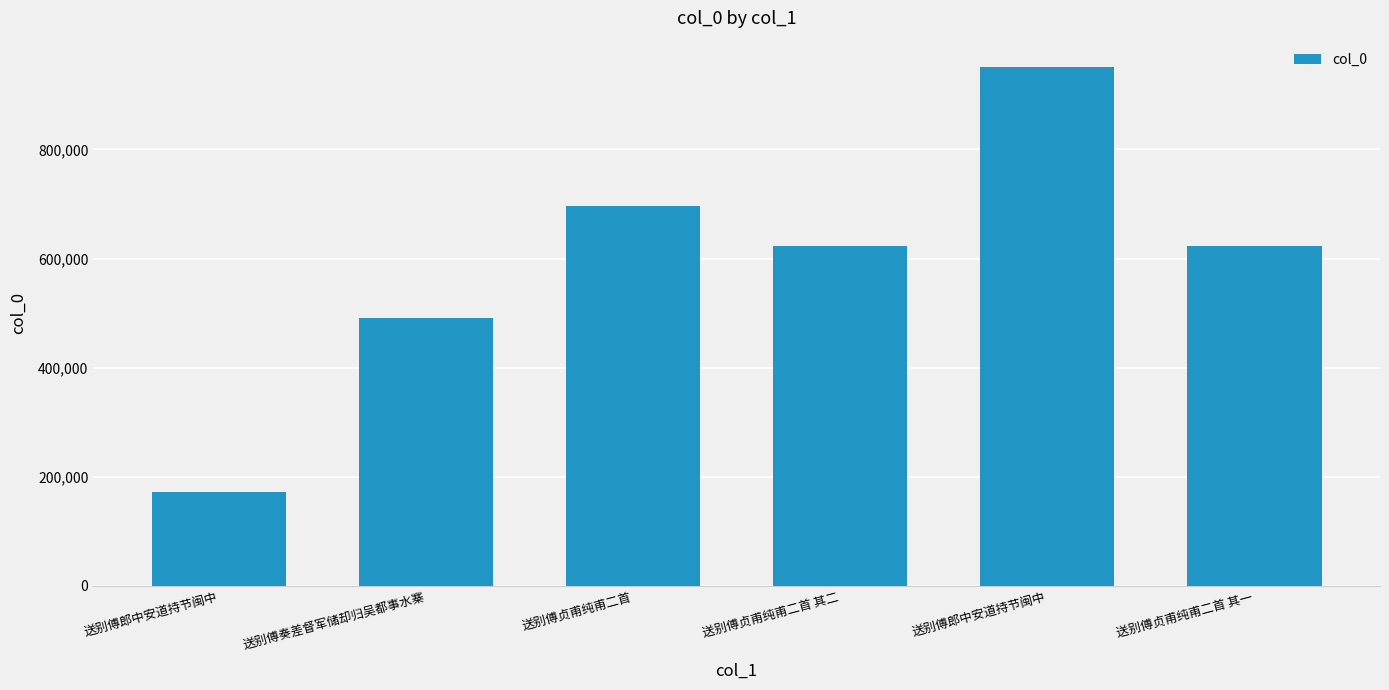

What is the sum of the values at 送别傅奏差督军储却归吴都事水寨 and 送别傅贞甫纯甫二首?

1187673